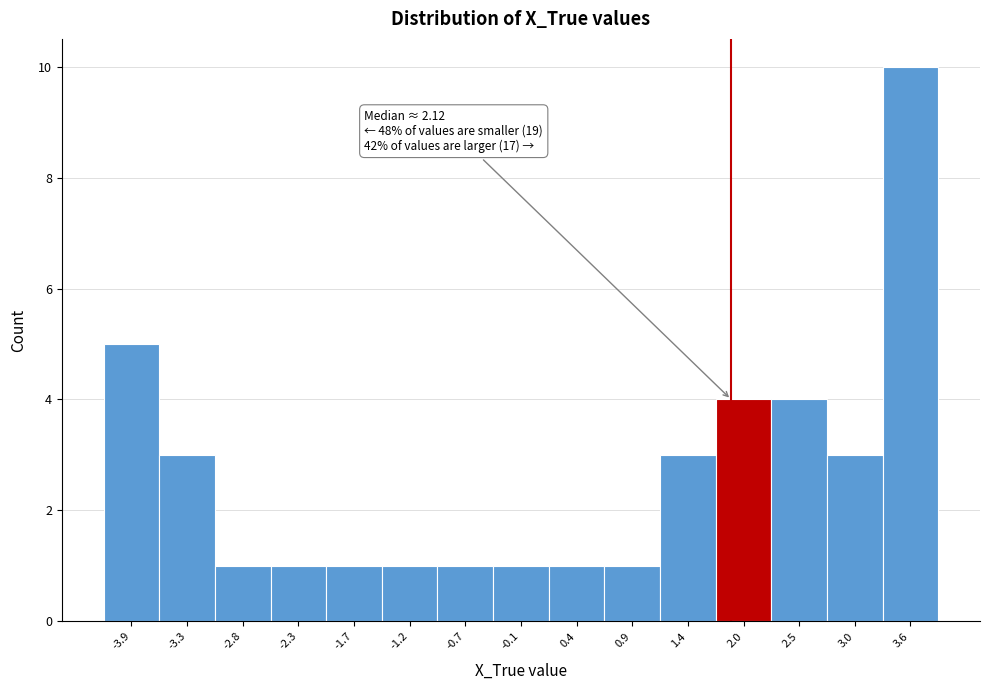

Reading right to left, list all the values displayed in this chart.

3.6=10	3.0=3	2.5=4	2.0=4	1.4=3	0.9=1	0.4=1	-0.1=1	-0.7=1	-1.2=1	-1.7=1	-2.3=1	-2.8=1	-3.3=3	-3.9=5